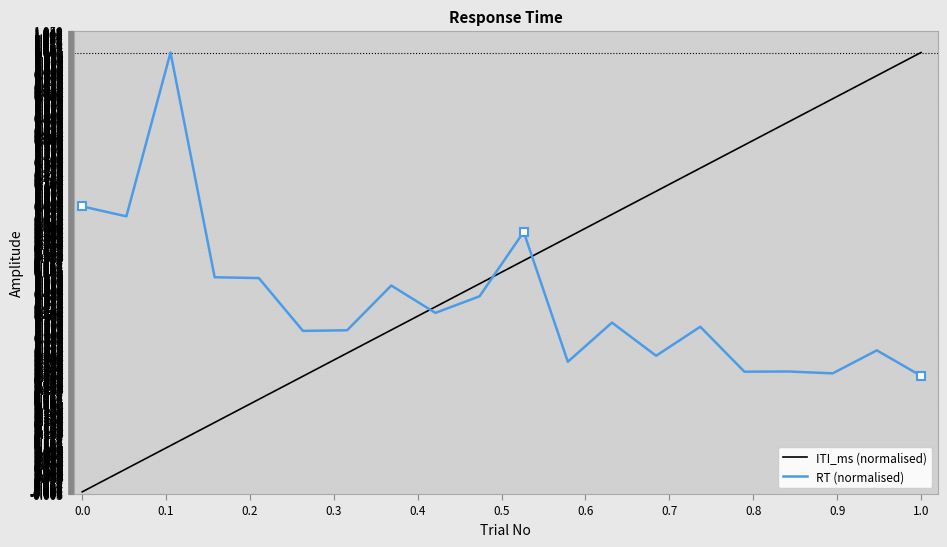

True or false: ITI_ms (normalised) and RT (normalised) intersect in this chart.

True